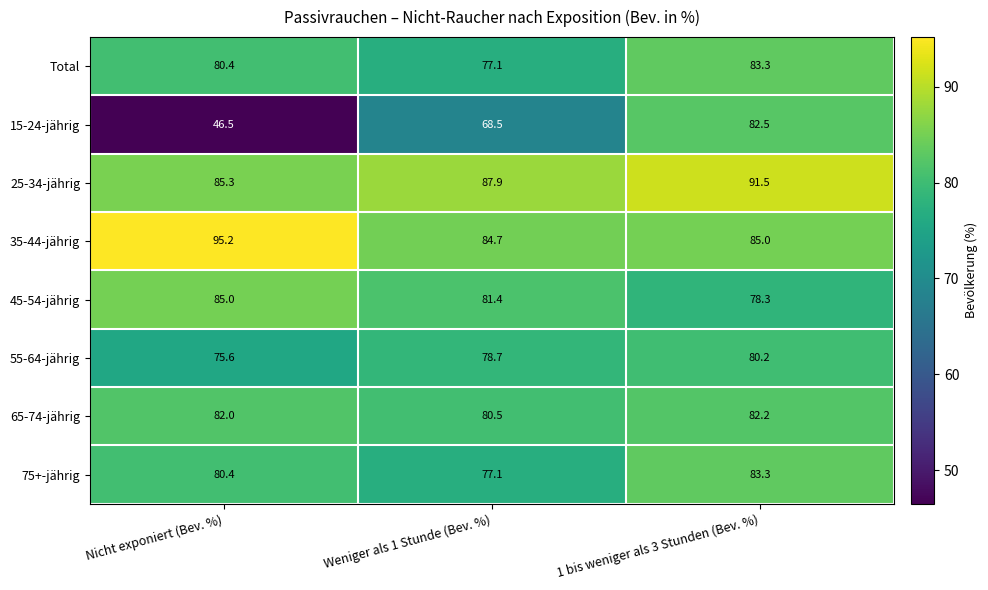

Reading left to right, list all the values displayed in this chart.

Total: 80.4	77.1	83.3
15-24-jährig: 46.5	68.5	82.5
25-34-jährig: 85.3	87.9	91.5
35-44-jährig: 95.2	84.7	85.0
45-54-jährig: 85.0	81.4	78.3
55-64-jährig: 75.6	78.7	80.2
65-74-jährig: 82.0	80.5	82.2
75+-jährig: 80.4	77.1	83.3